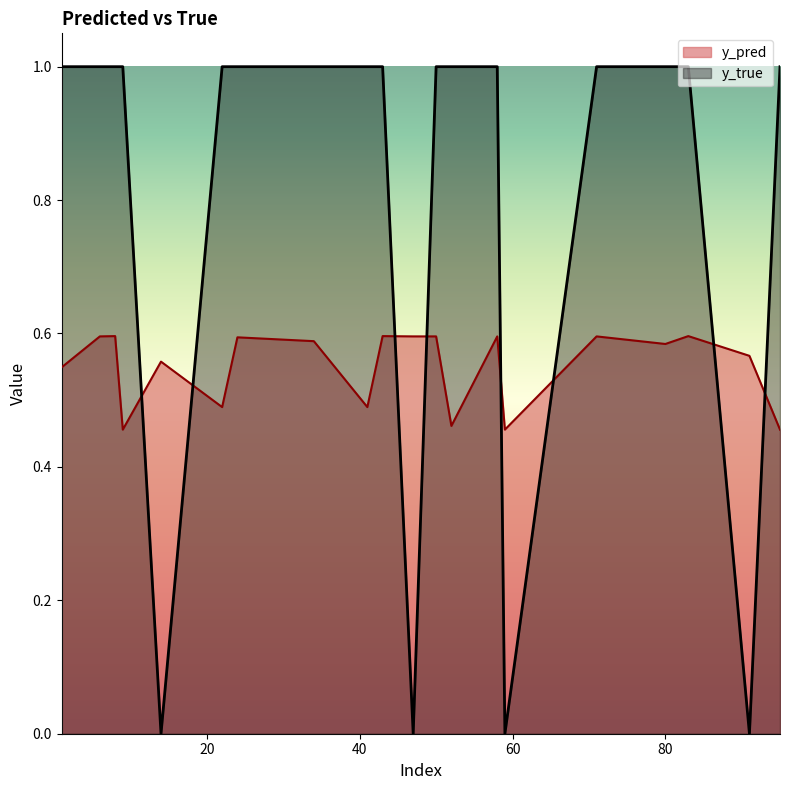

What is the sum of the y_pred values at 59 and 91?

1.0